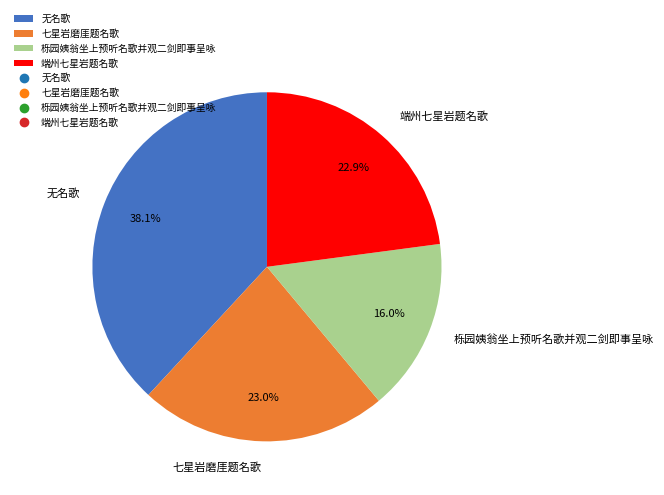

To the nearest percent, what portion does 七星岩磨厓题名歌 represent?

23%